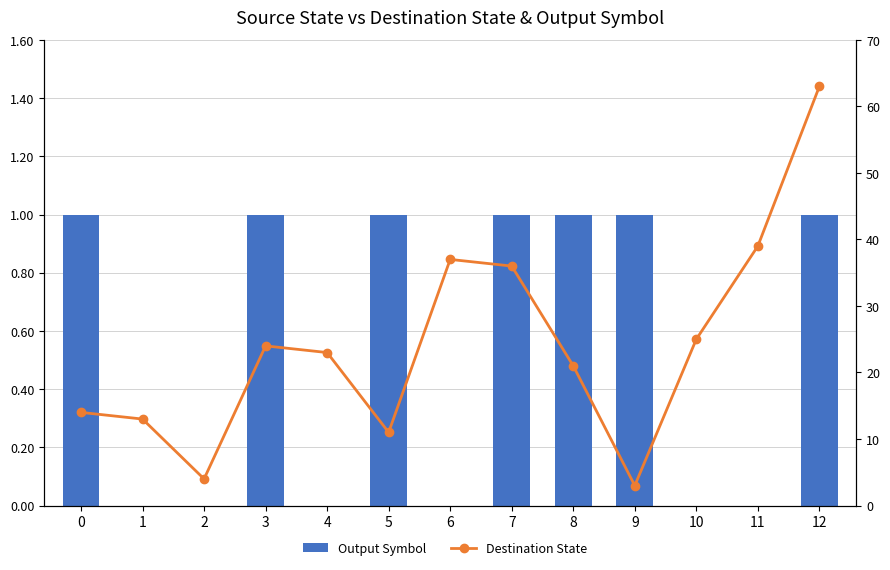

What value does the Output Symbol series have at 7?

1